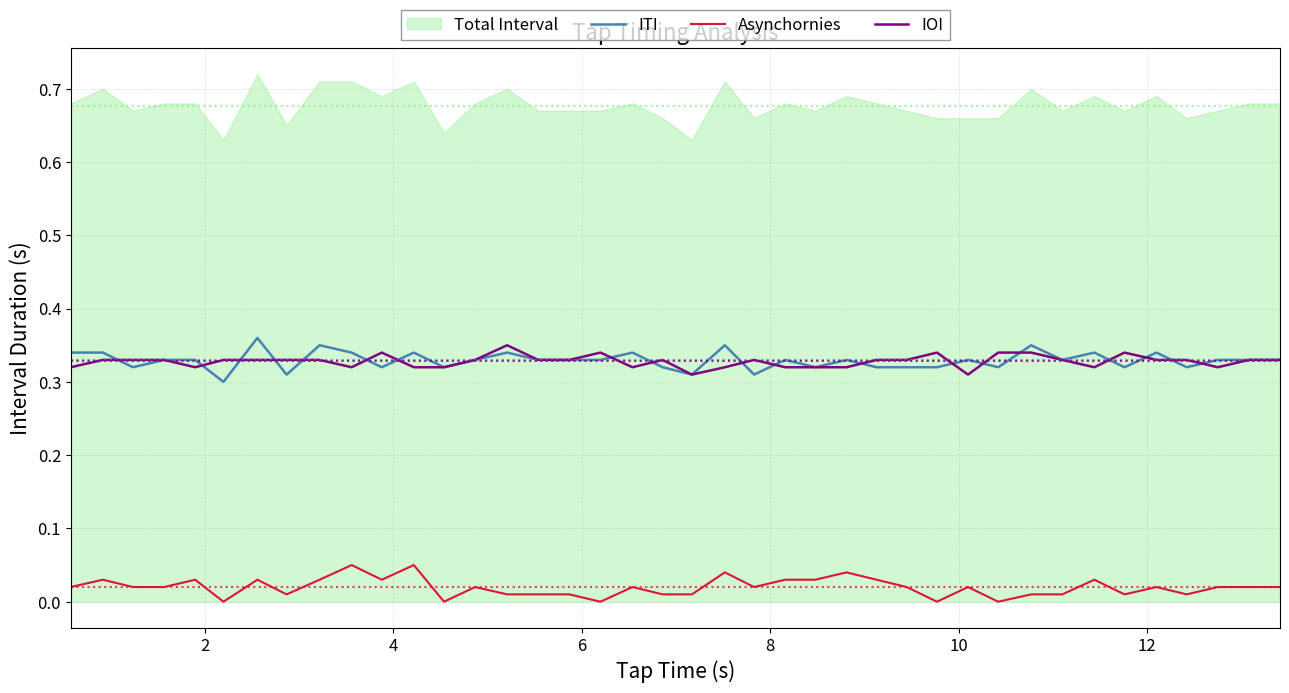

True or false: ITI and Asynchornies intersect in this chart.

False